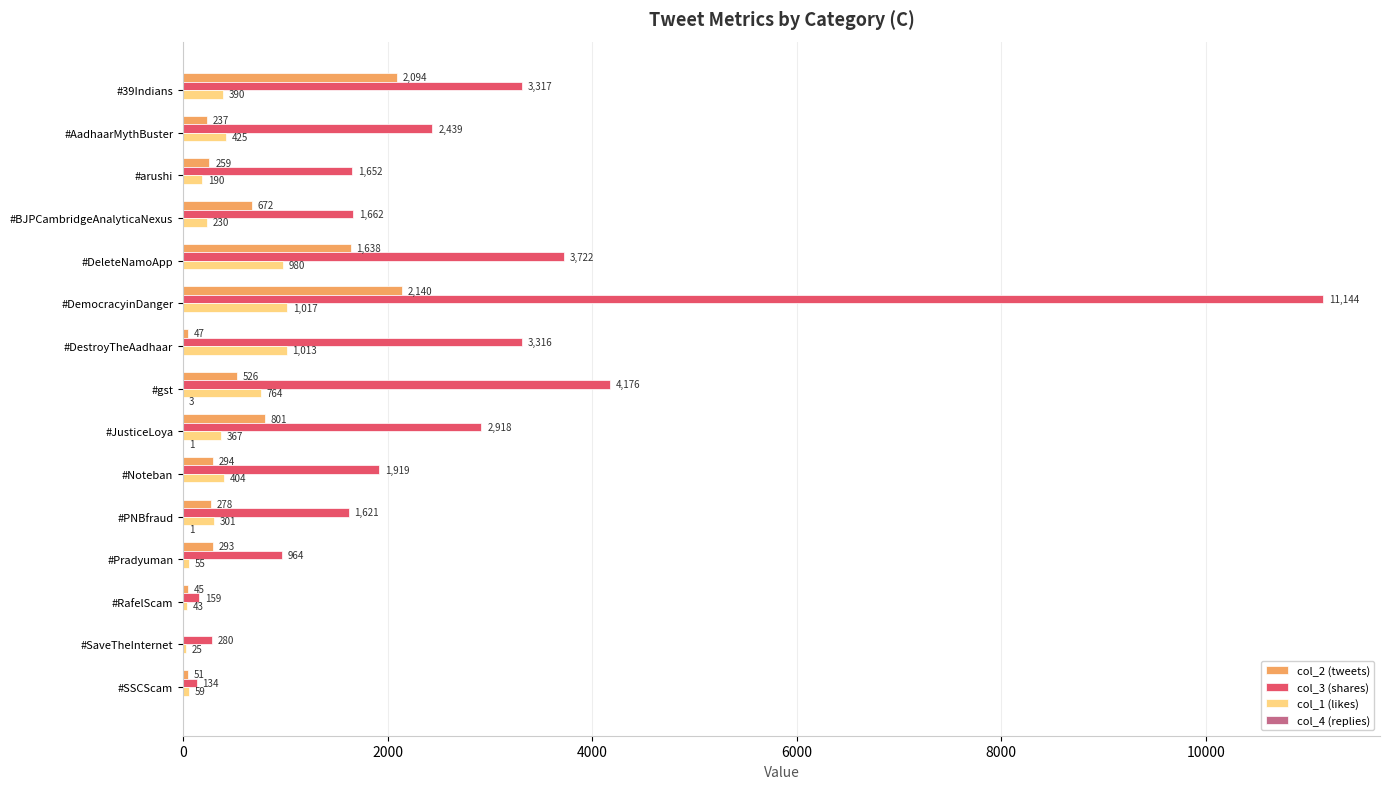

At which category is the sum across all series the highest?

#DemocracyinDanger